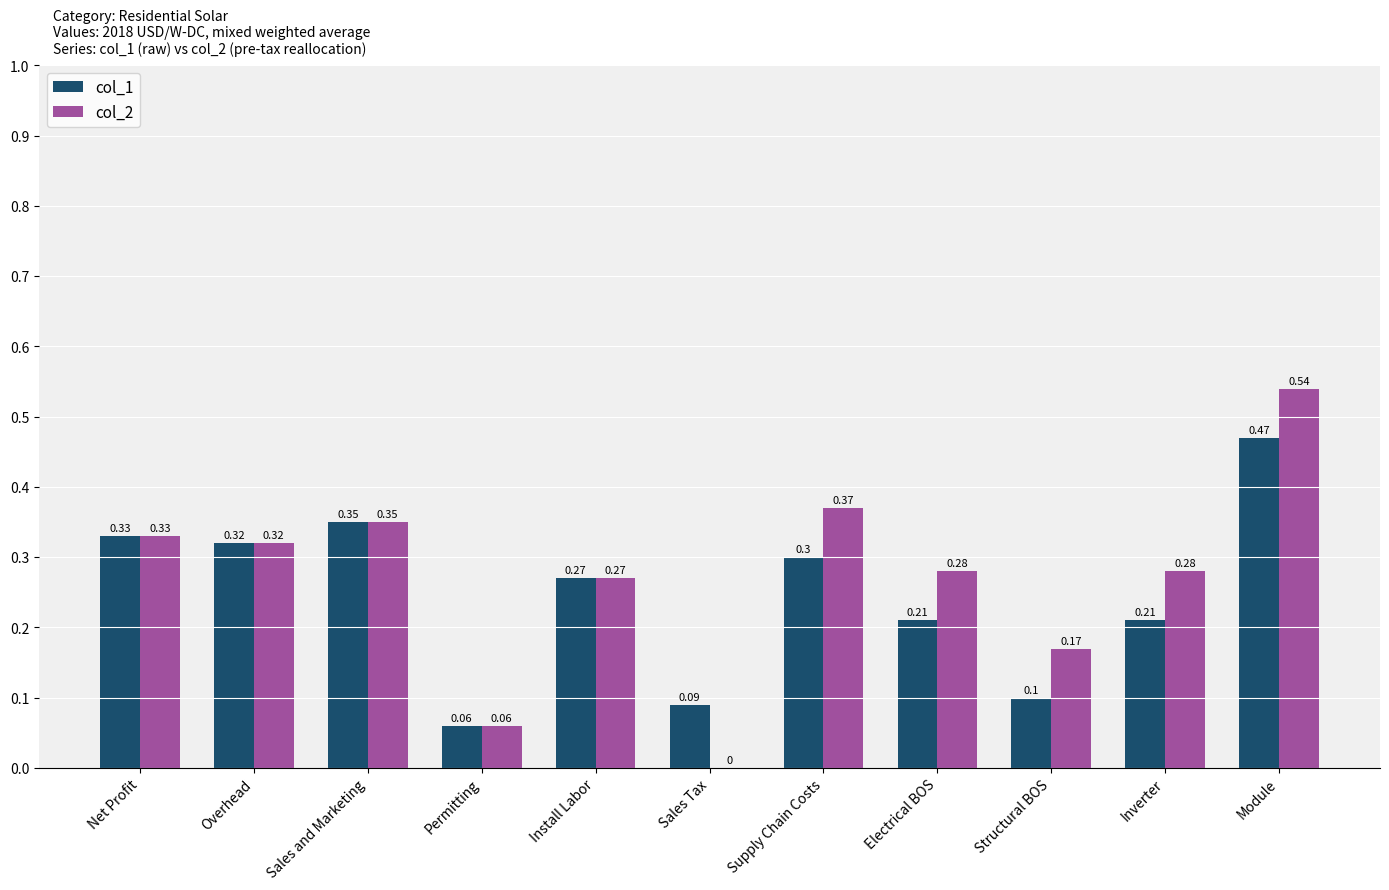

What is the sum of all col_2 values?

3.0